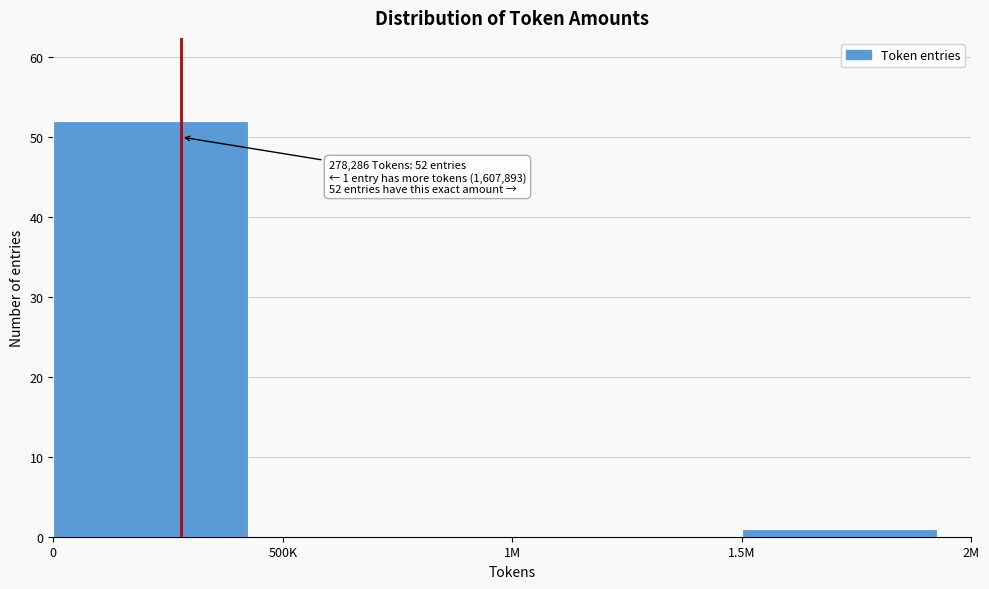

Reading right to left, extract all data points from this chart.

1.5M=1	1M=0	500K=0	0=52